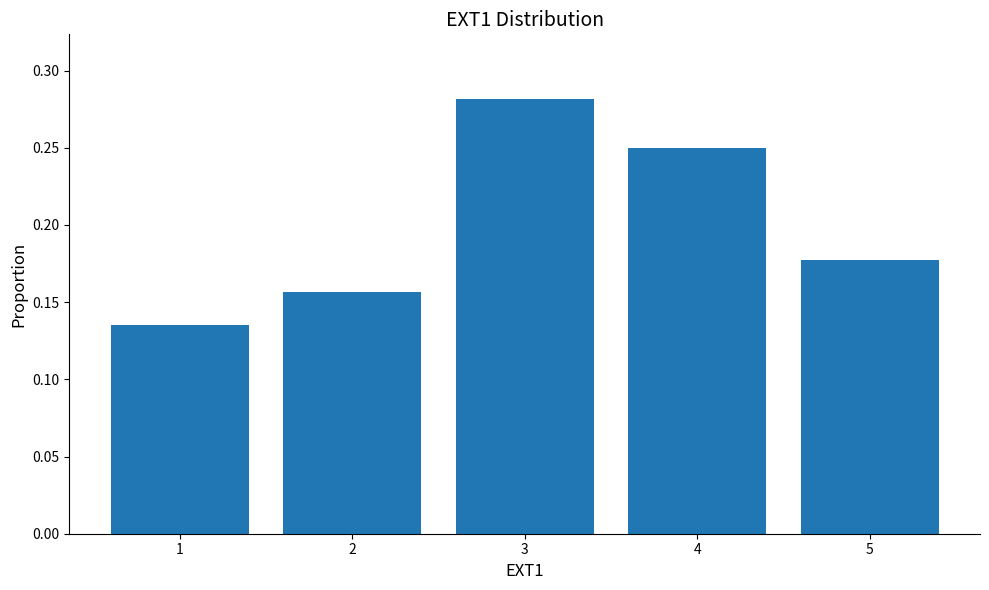

The chart shows a value of 0.2 at 1. True or false?

False